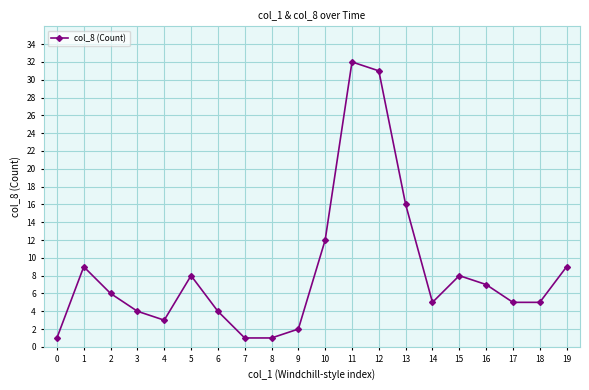

What is the sum of all values?

169